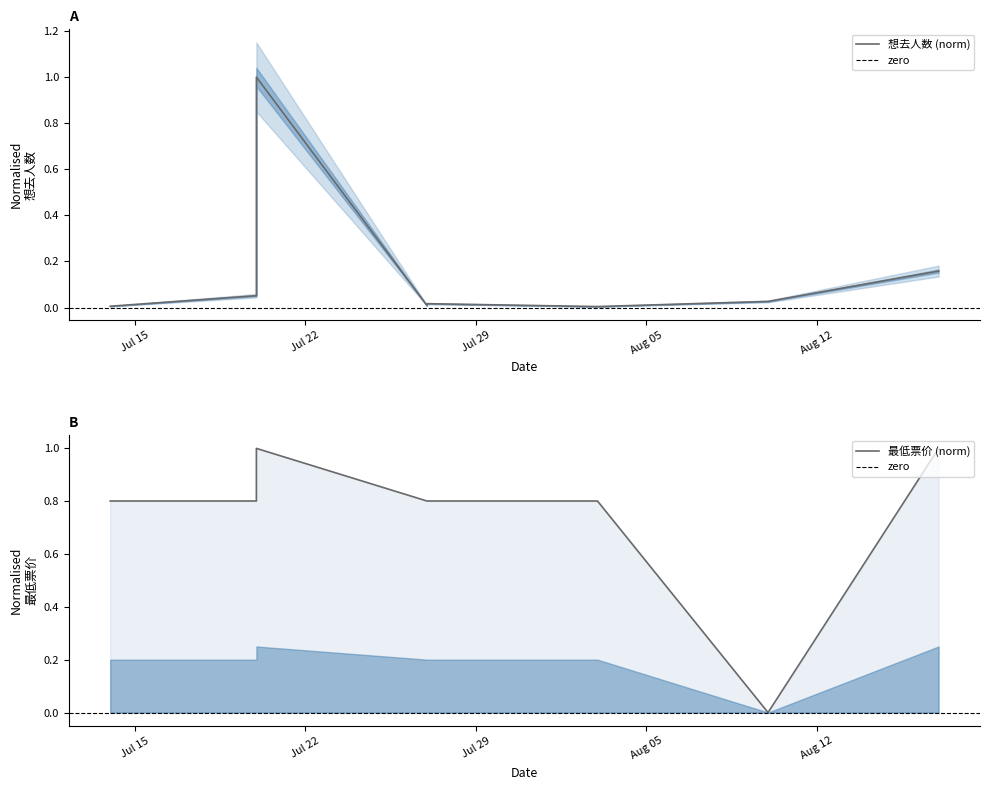

Reading left to right, list all the values displayed in this chart.

想去人数: 2024-07-14=0.0	2024-07-20=0.1	2024-07-20=1.0	2024-07-27=0.0	2024-07-27=0.0	2024-08-03=0.0	2024-08-10=0.0	2024-08-17=0.2
最低票价: 2024-07-14=0.8	2024-07-20=0.8	2024-07-20=1.0	2024-07-27=0.8	2024-07-27=0.8	2024-08-03=0.8	2024-08-10=0.0	2024-08-17=1.0